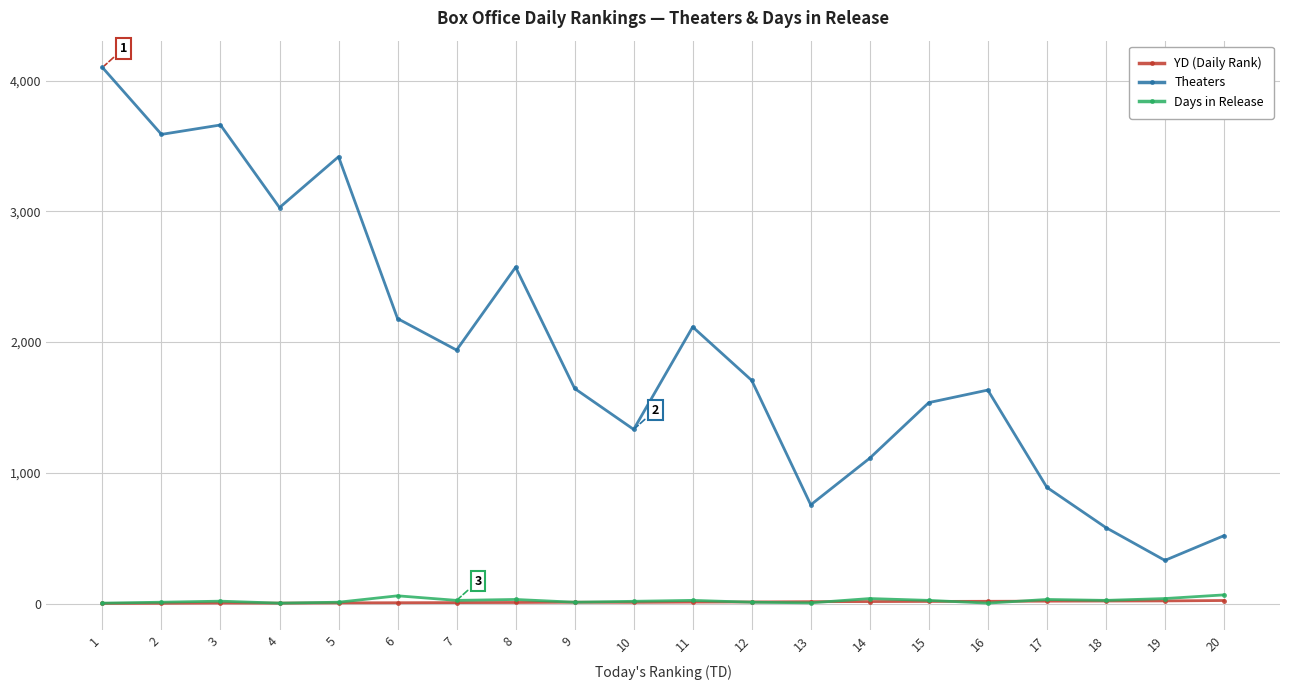

True or false: Days in Release has a value of 3 at 16.

True